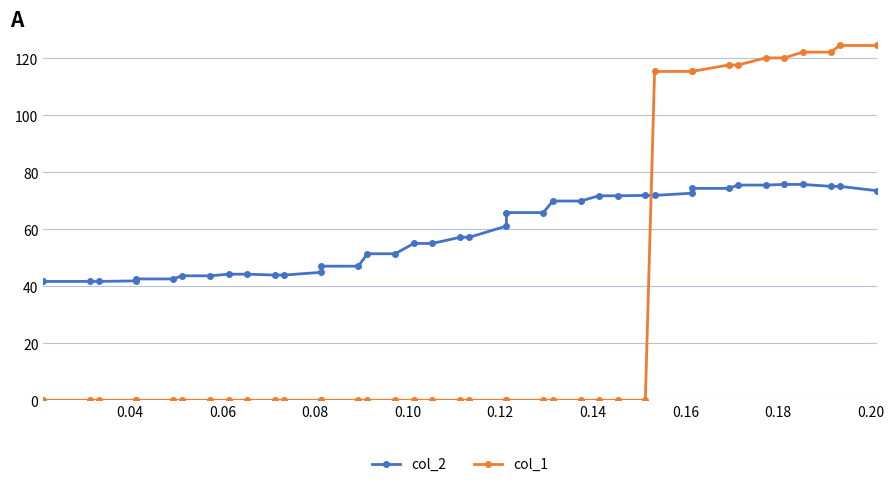

How many series are shown in this chart?

2